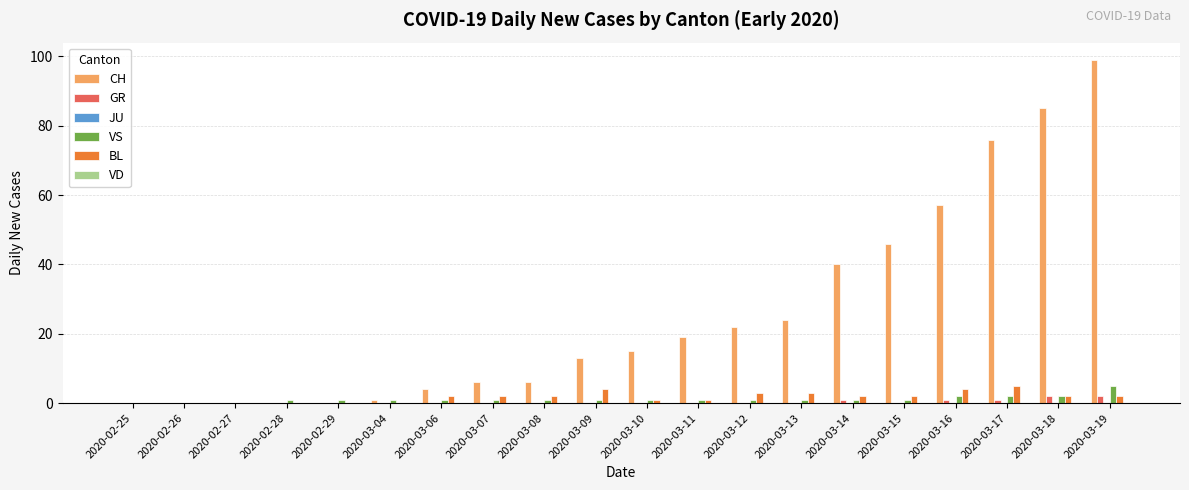

Which series has the largest range (max minus min)?

CH